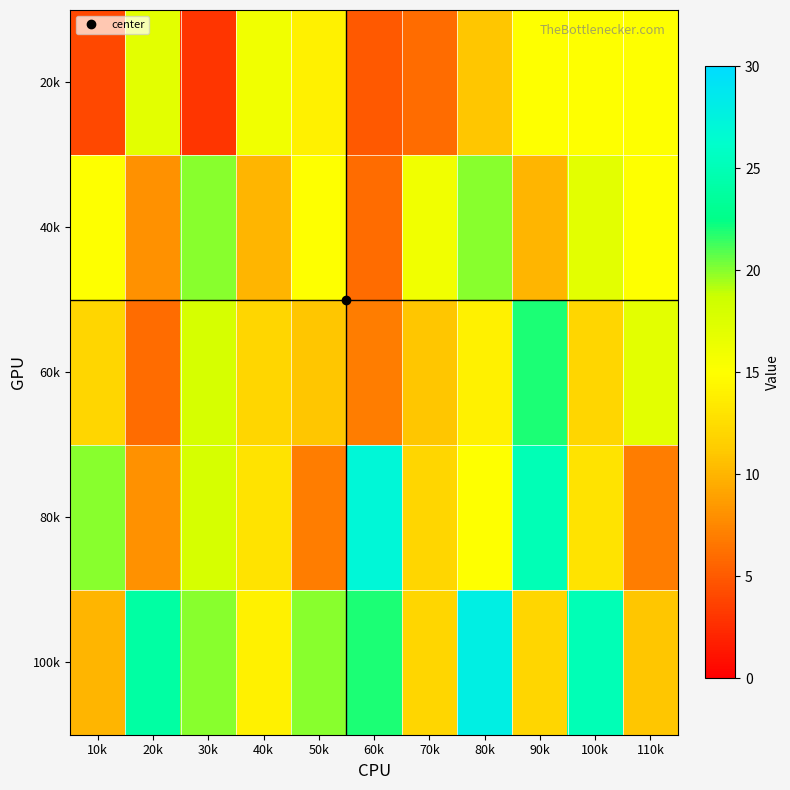

Between 70k and 100k, which is larger?

100k